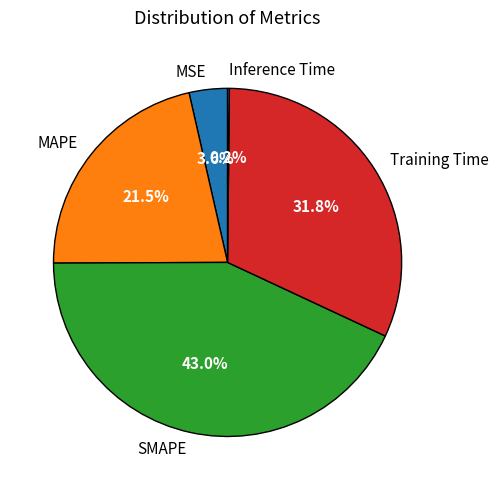

Is it true that Training Time is 32% of the pie?

True